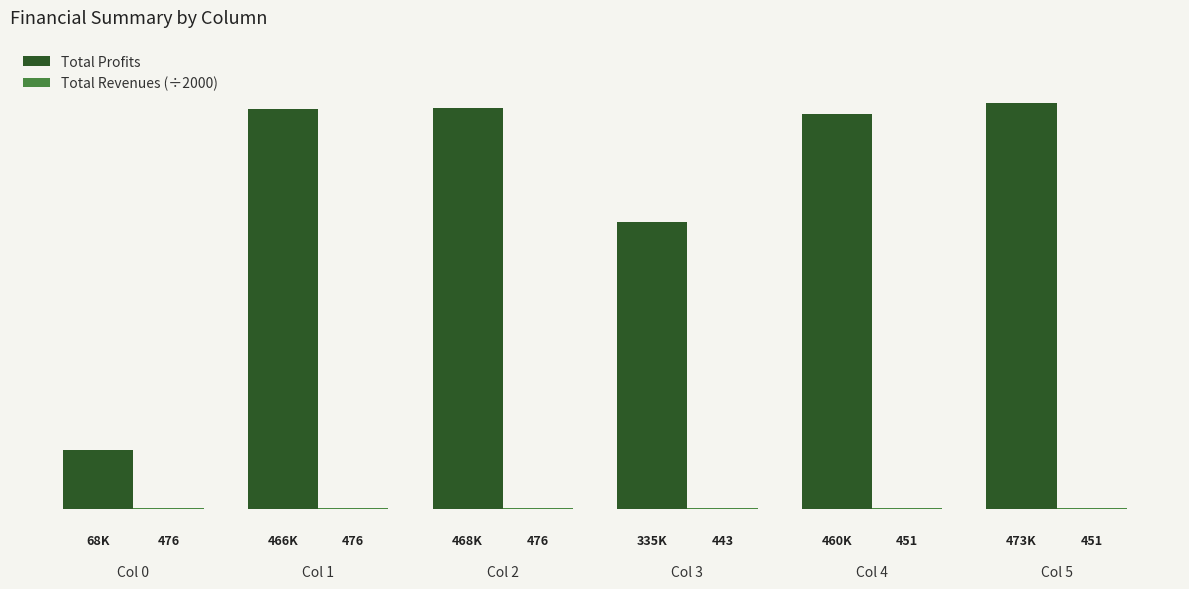

At which category does the chart reach its peak across all series?

Col 5